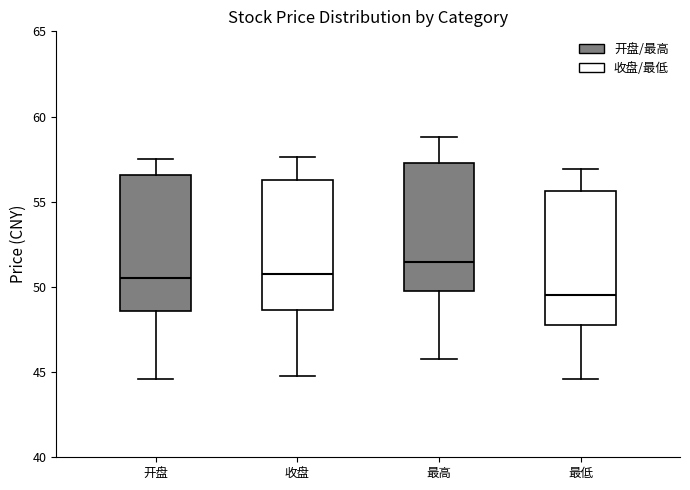

Where does the median line of the box for 最高 sit on the y-axis? The values are not printed on the chart, so give them approximately, as read against the axis.

51.5